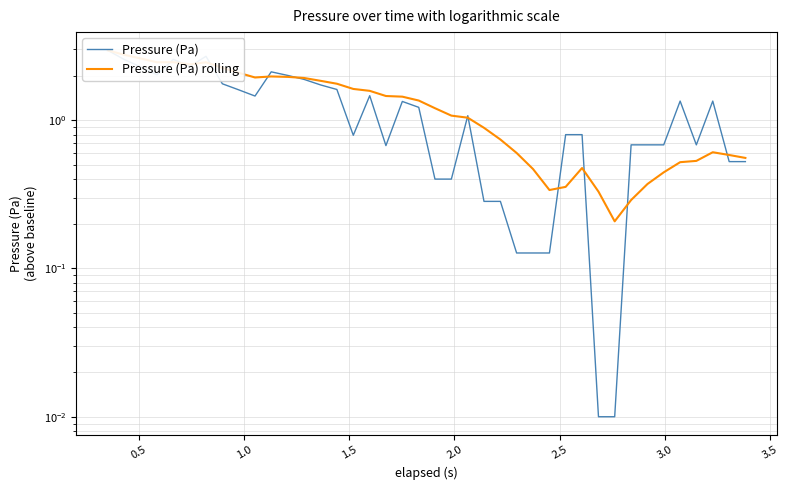

What is the difference between the second highest and second lowest values in the Pressure (Pa) series?

2.7